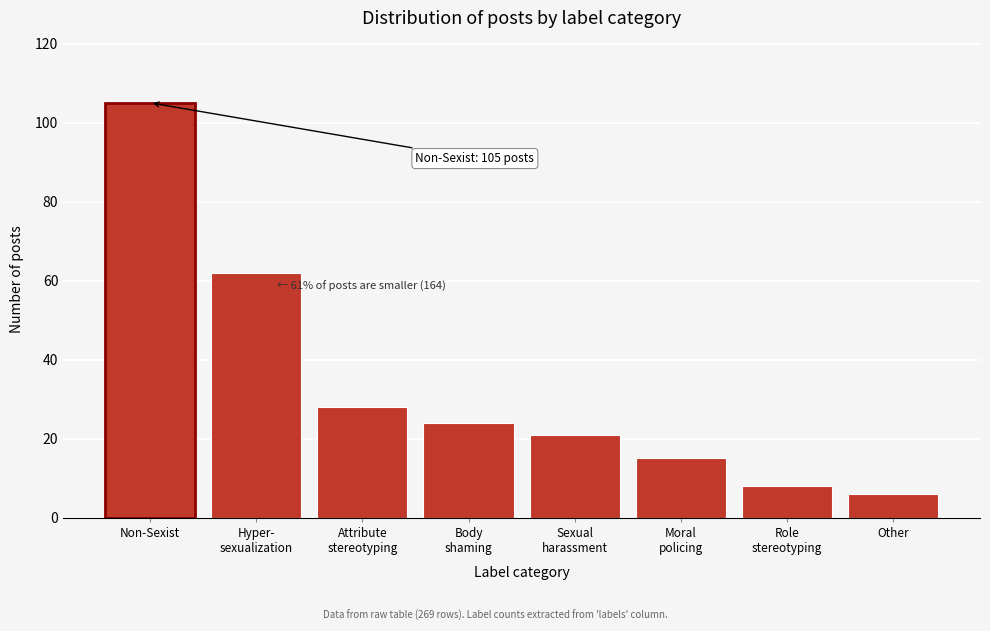

Reading right to left, extract all data points from this chart.

6	8	15	21	24	28	62	105